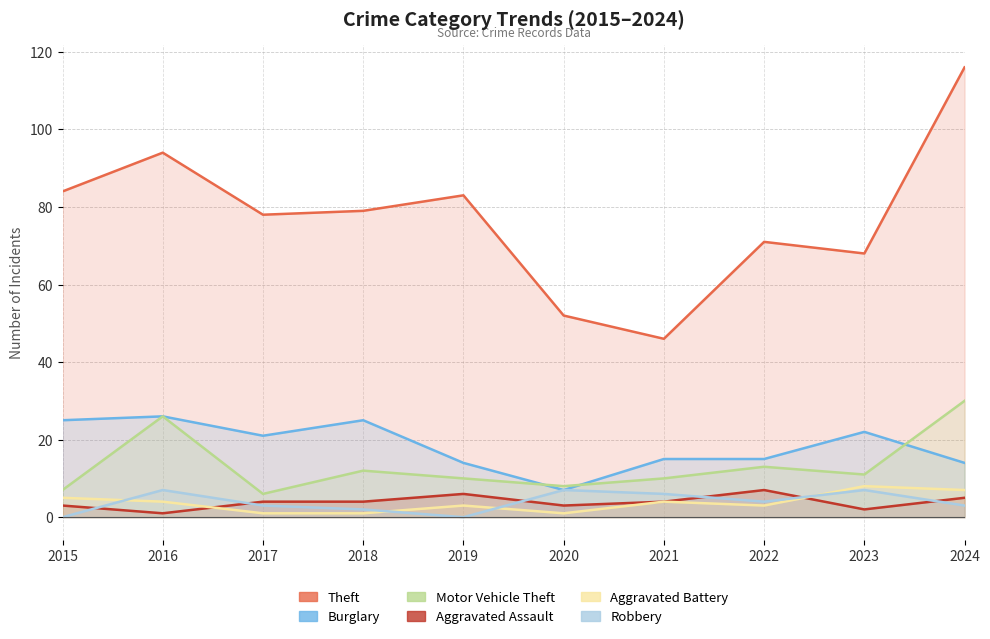

What is the value of the Burglary point at the 9th from the left?

22